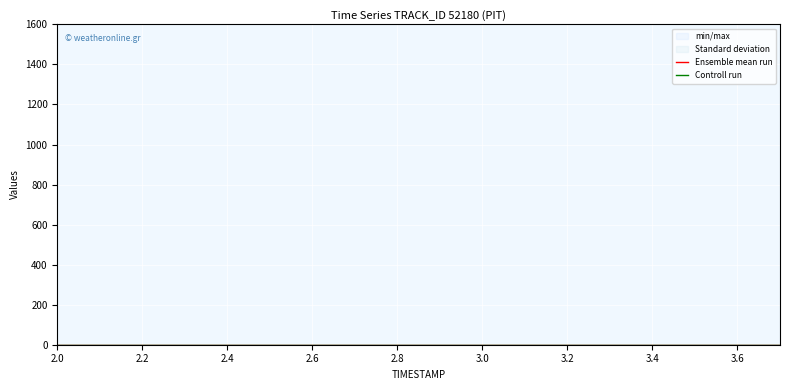

True or false: Ensemble mean run and Controll run cross at least once.

False